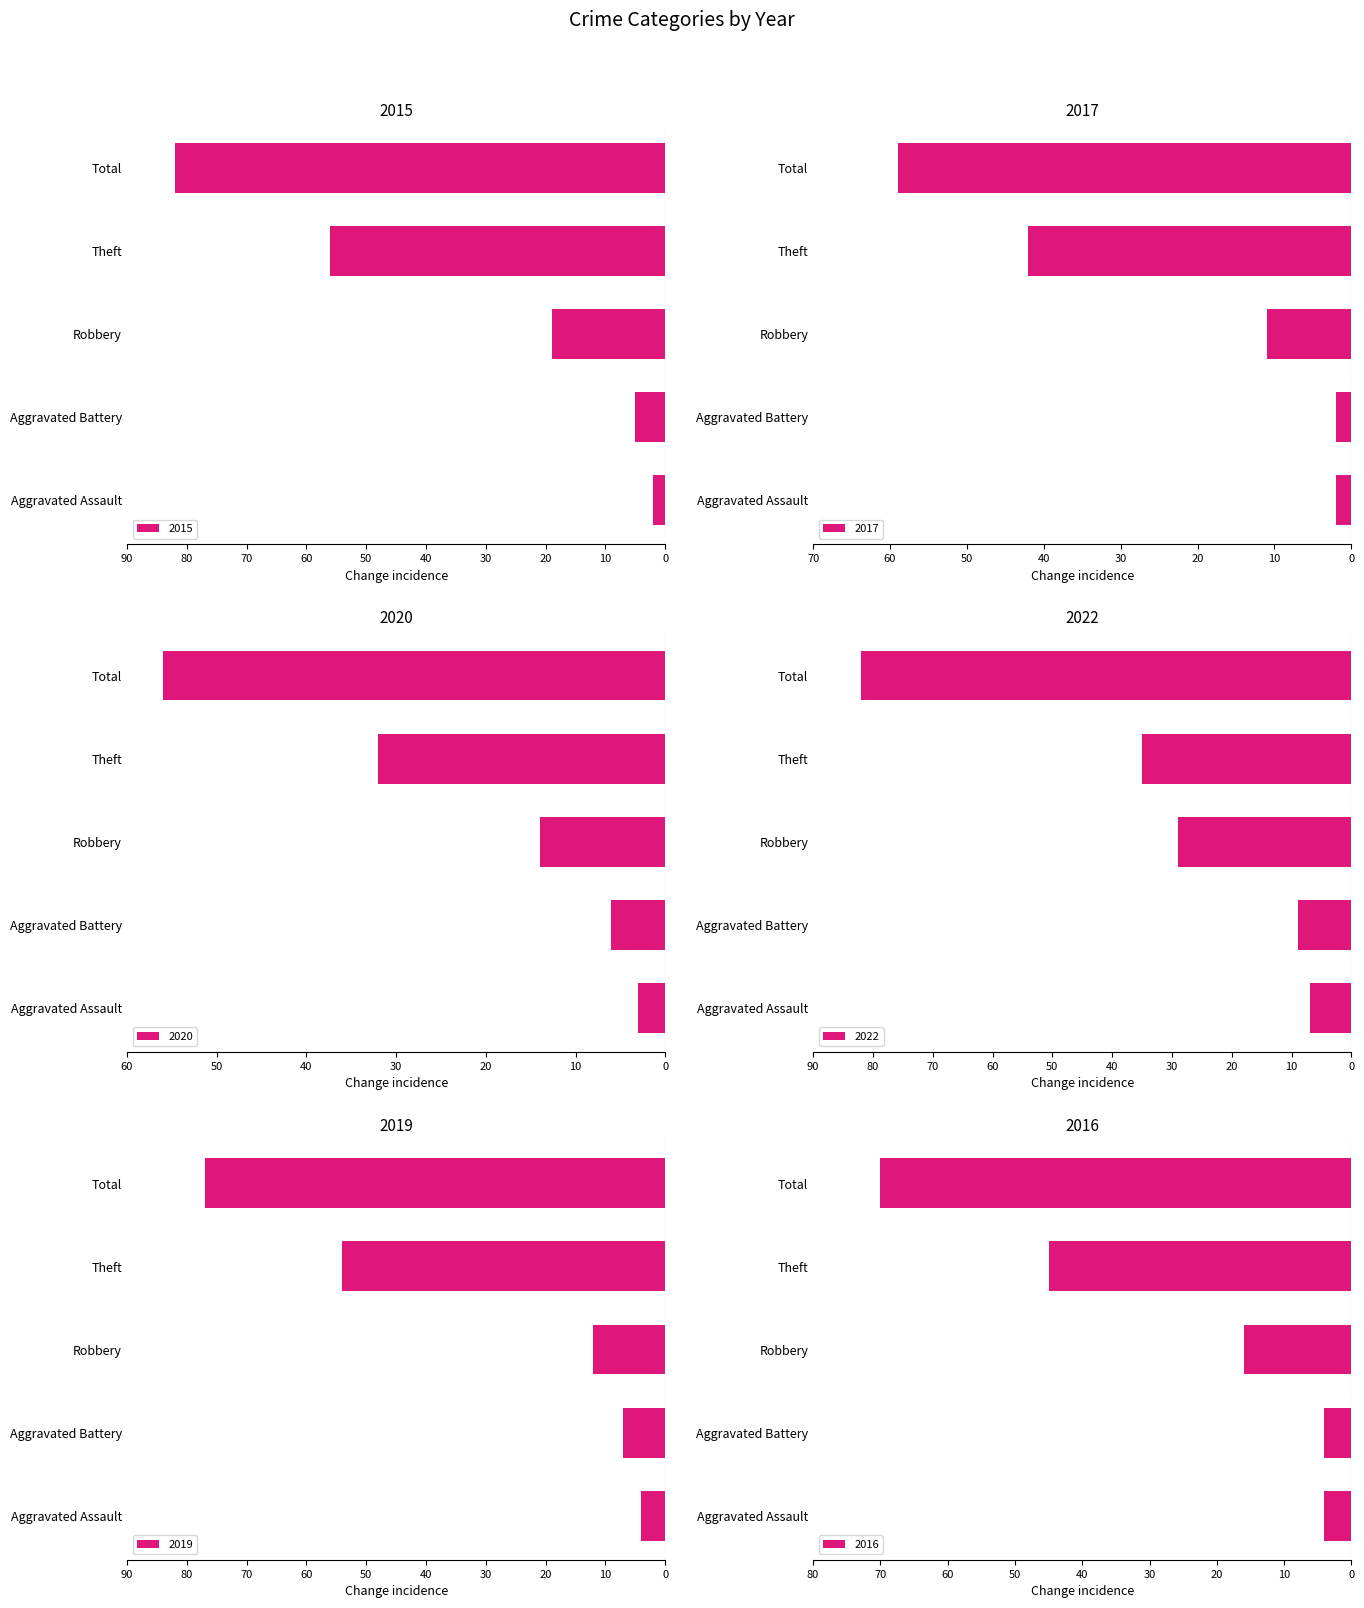

At which category does the chart reach its minimum across all series?

Total